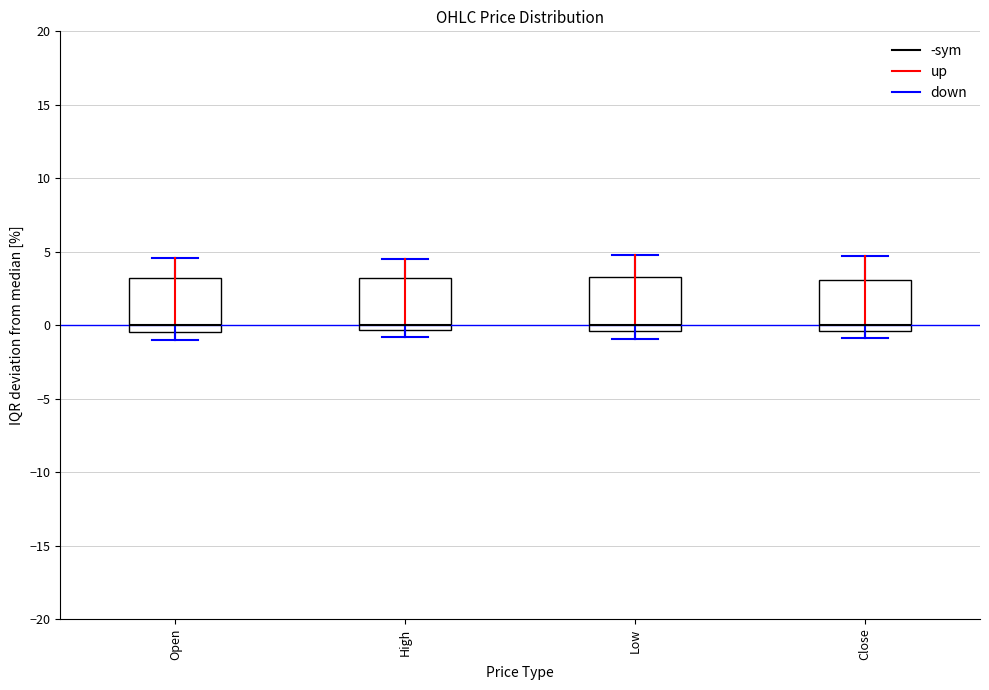

Reading left to right, read every box against the y-axis: the position of its median line, the range the box covers, and the ends of its whiskers. The values are not printed on the chart, so give them approximately, as read against the axis.

Open: median 0.0, box -0.5 to 3.0, whiskers -1.0 to 4.5
High: median 0.0, box -0.5 to 3.0, whiskers -1.0 to 4.5
Low: median 0.0, box -0.5 to 3.5, whiskers -1.0 to 5.0
Close: median 0.0, box -0.5 to 3.0, whiskers -1.0 to 4.5